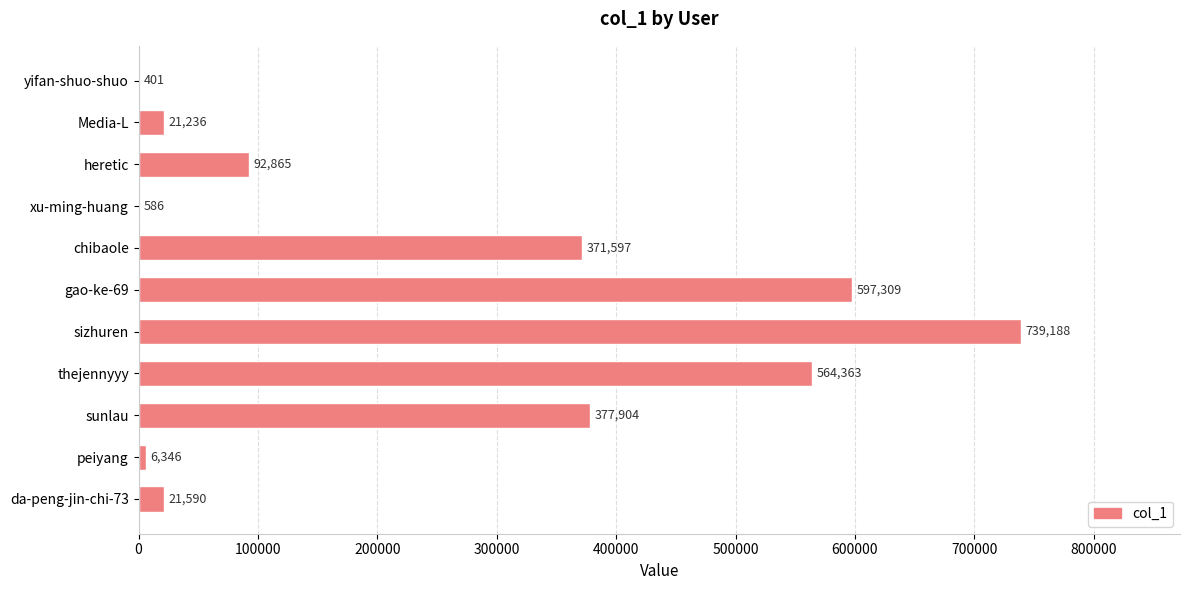

Approximately how many times larger is the value at sunlau compared to sizhuren?

0.5